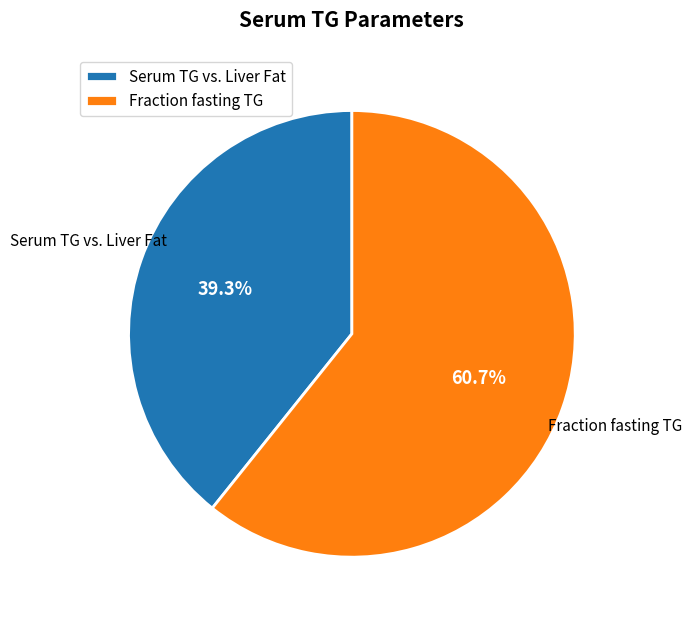

Which category has the smallest portion of the pie?

Serum TG vs. Liver Fat